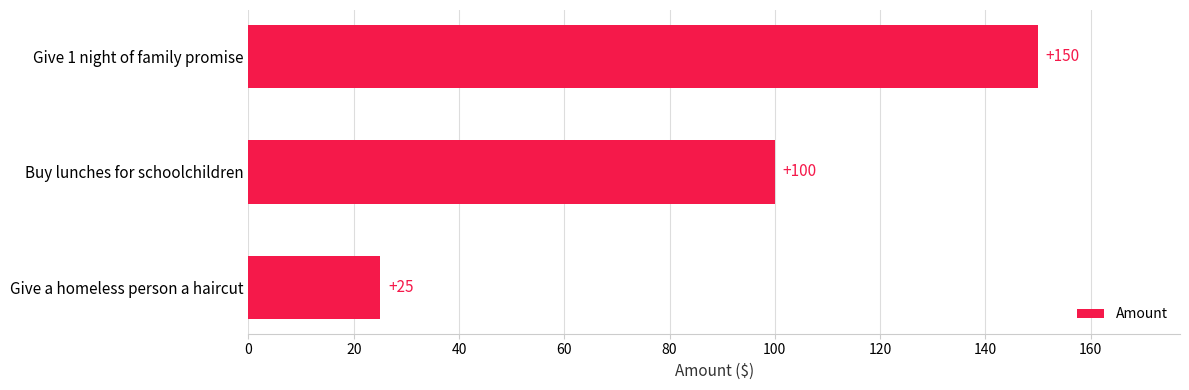

Reading bottom to top, list all the values displayed in this chart.

25	100	150